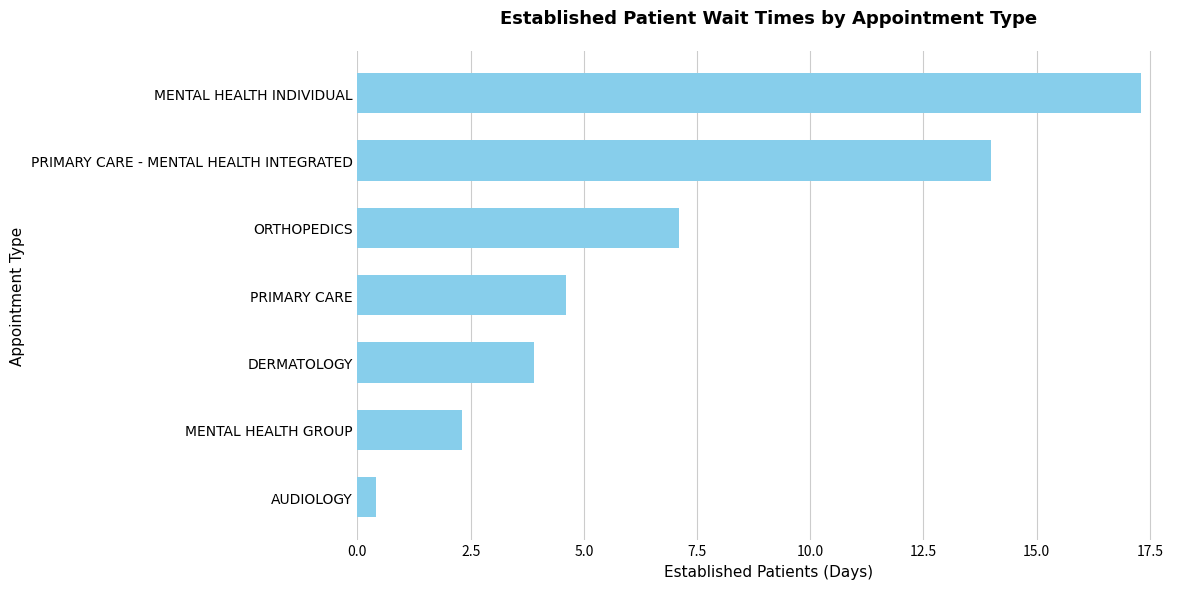

What is the average value?

7.1